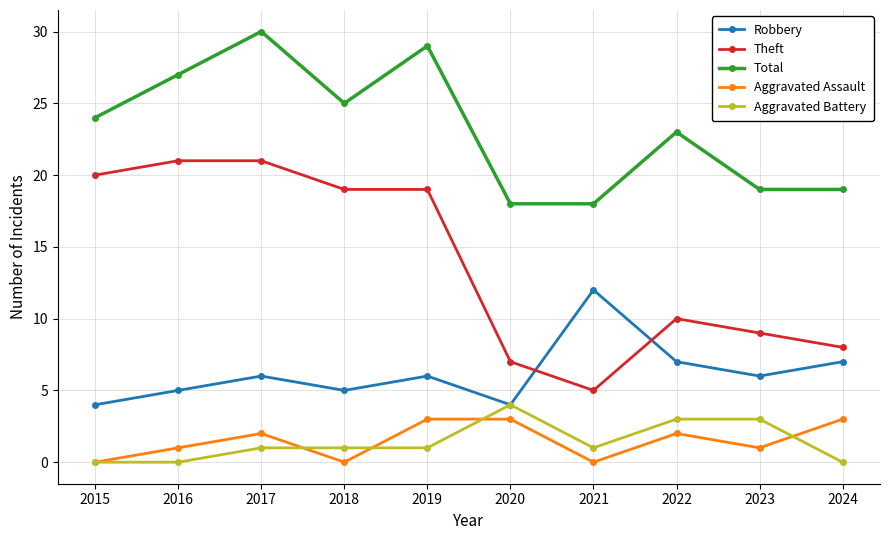

Is it true that Aggravated Assault equals 3 at 2019?

True